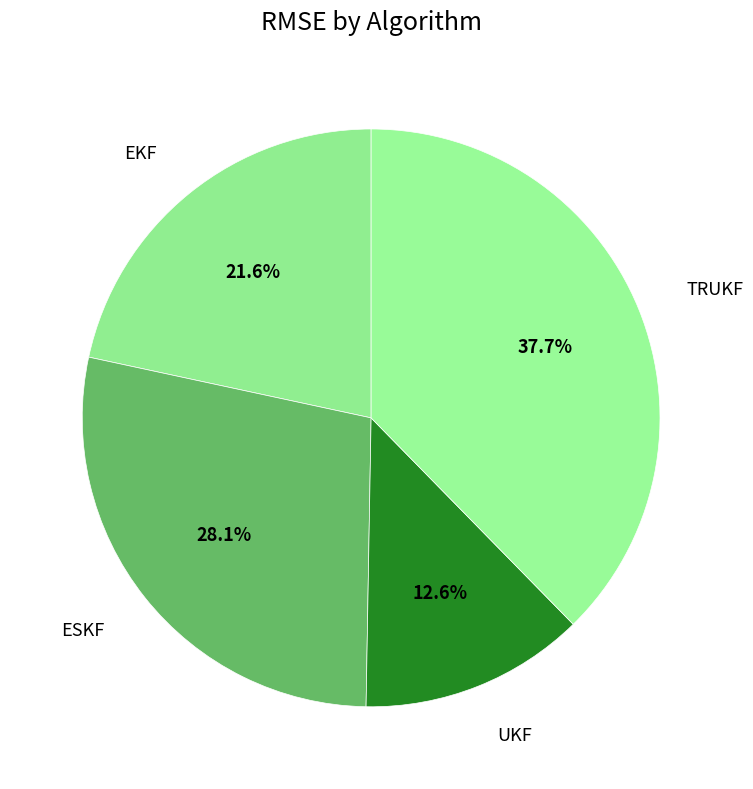

Between ESKF and EKF, which is larger?

ESKF